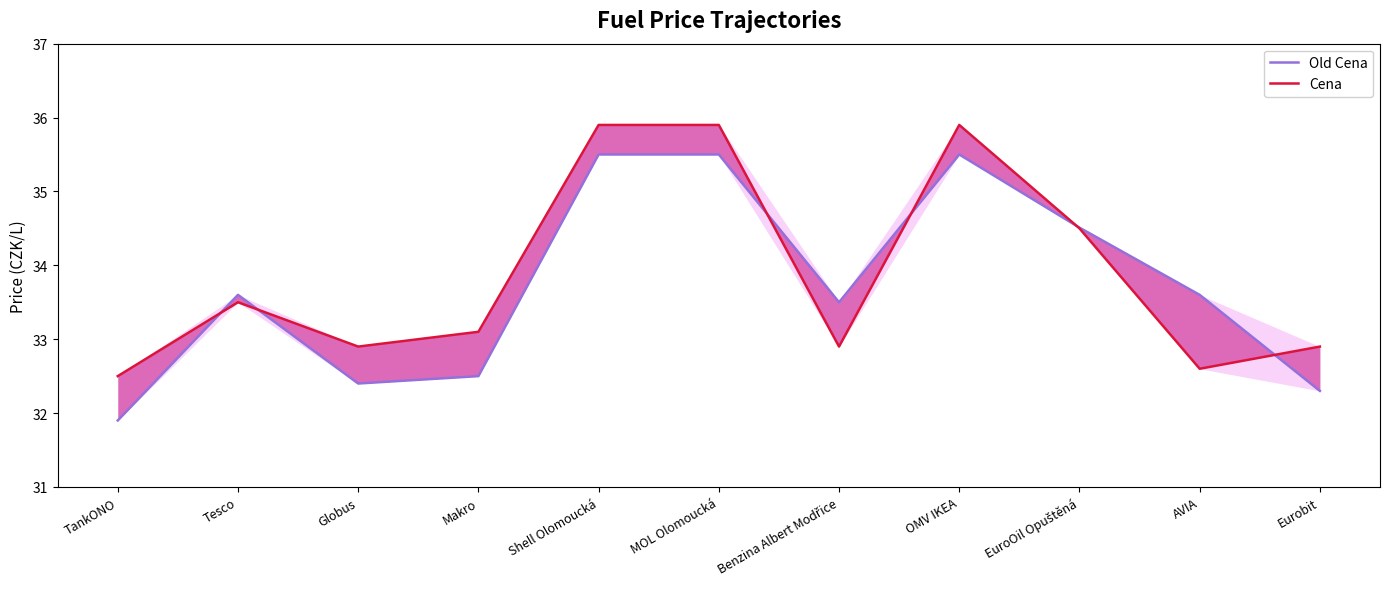

Reading left to right, extract all data points from this chart.

Old Cena: 31.9	33.6	32.4	32.5	35.5	35.5	33.5	35.5	34.5	33.6	32.3
Cena: 32.5	33.5	32.9	33.1	35.9	35.9	32.9	35.9	34.5	32.6	32.9